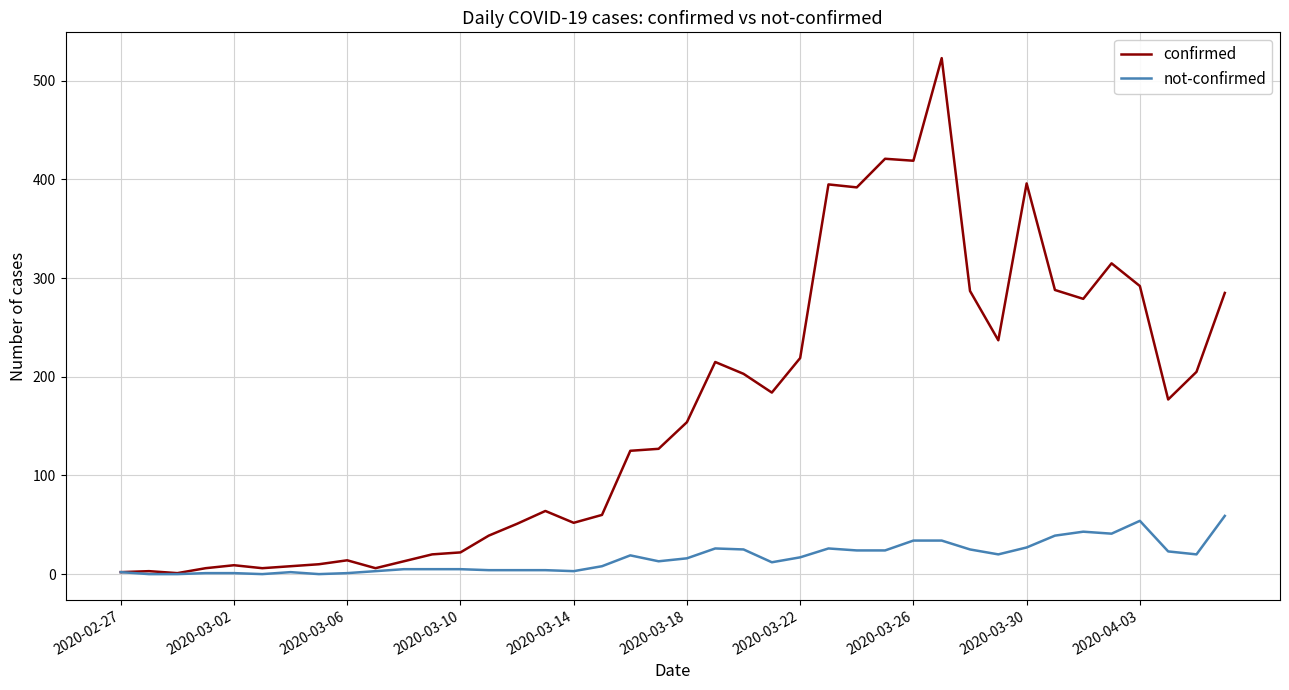

What is the average value of the not-confirmed series?

17